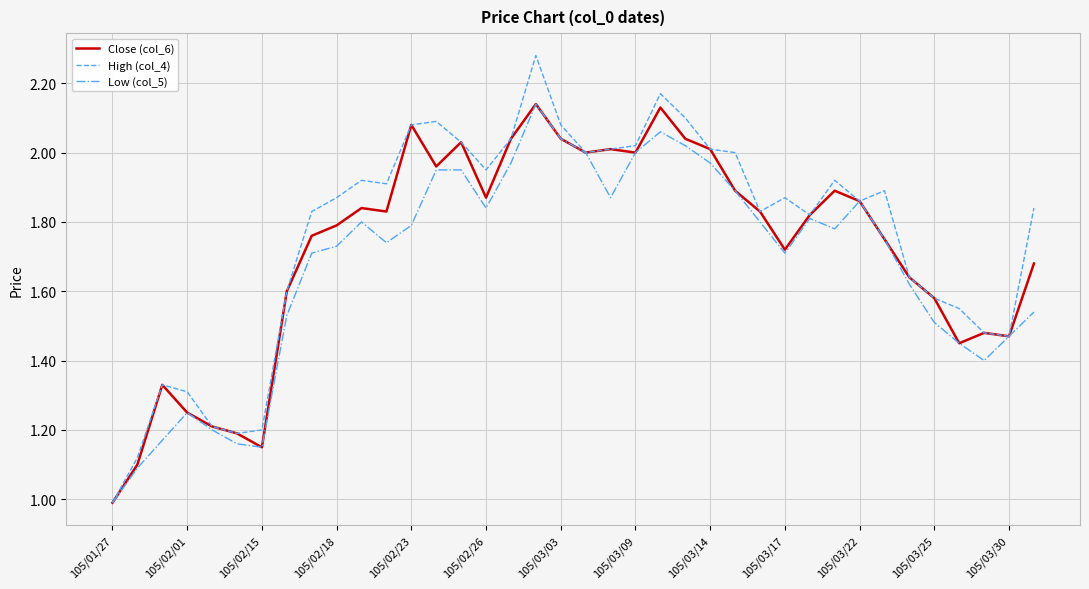

What is the minimum value for Close (col_6)?

1.0